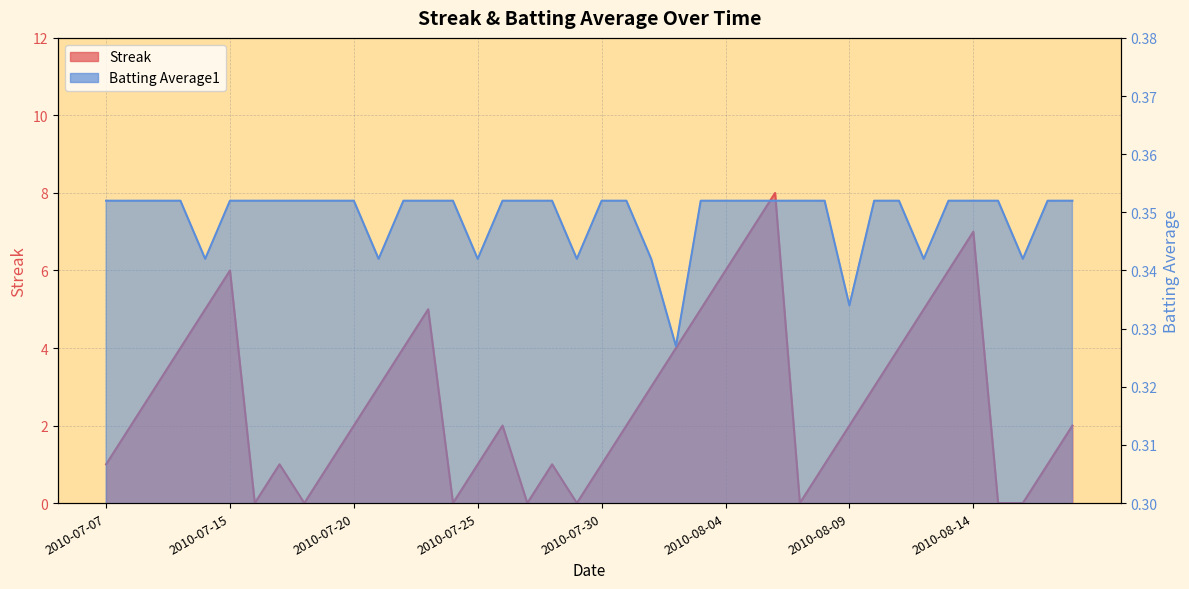

Which label corresponds to the largest value in the chart?

2010-08-06